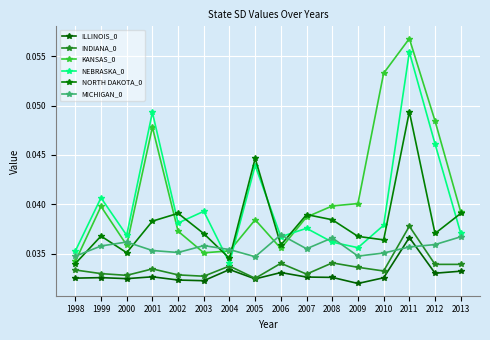

Which category has the highest value across all series?

2011